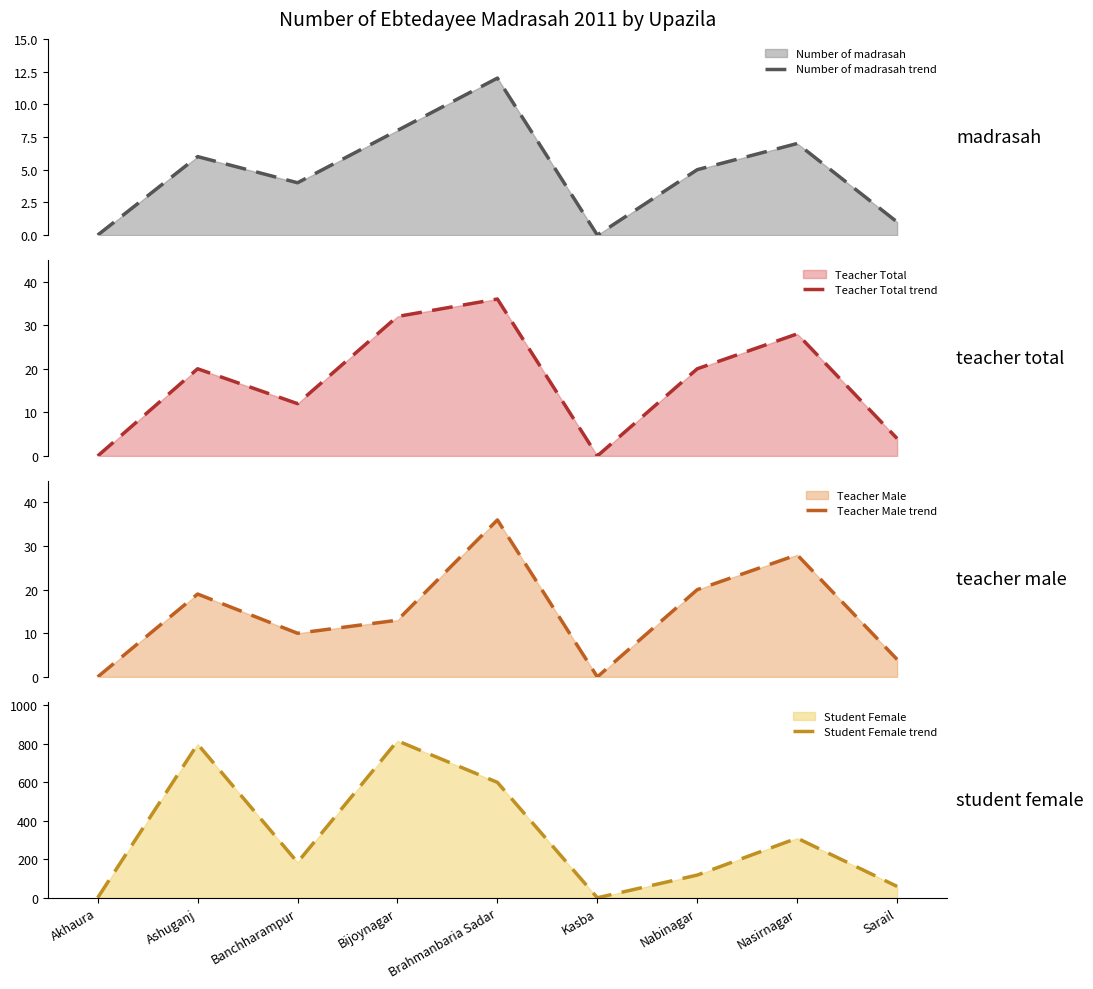

Reading left to right, transcribe all the data shown in this chart.

Number of madrasah trend: 0	6	4	8	12	0	5	7	1
Teacher Total trend: 0	20	12	32	36	0	20	28	4
Teacher Male trend: 0	19	10	13	36	0	20	28	4
Student Female trend: 0	799	184	816	600	0	118	310	59